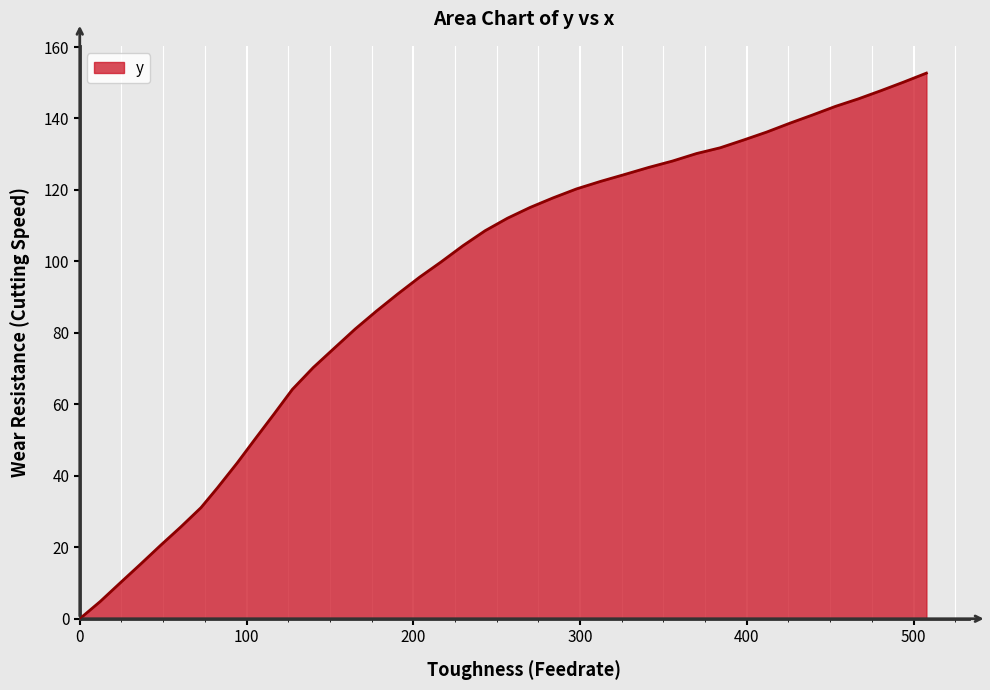

What is the maximum value shown in the chart?

152.7